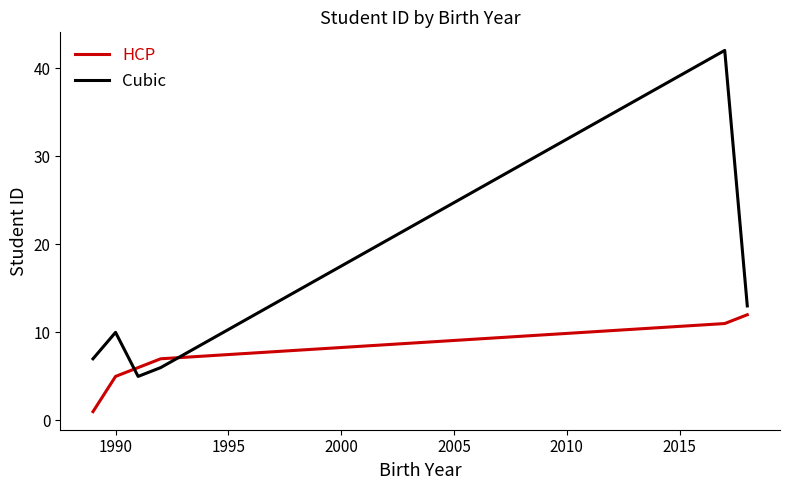

Which series has the widest spread of values?

Cubic